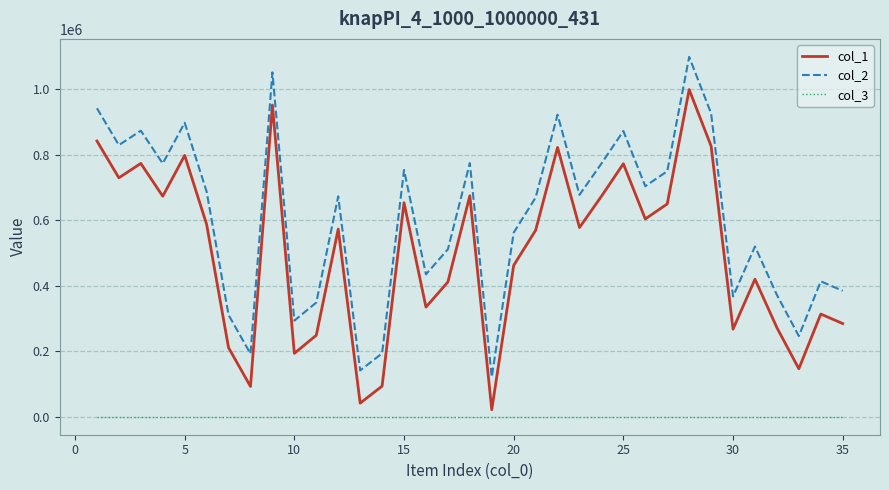

How many distinct data groups are displayed?

3